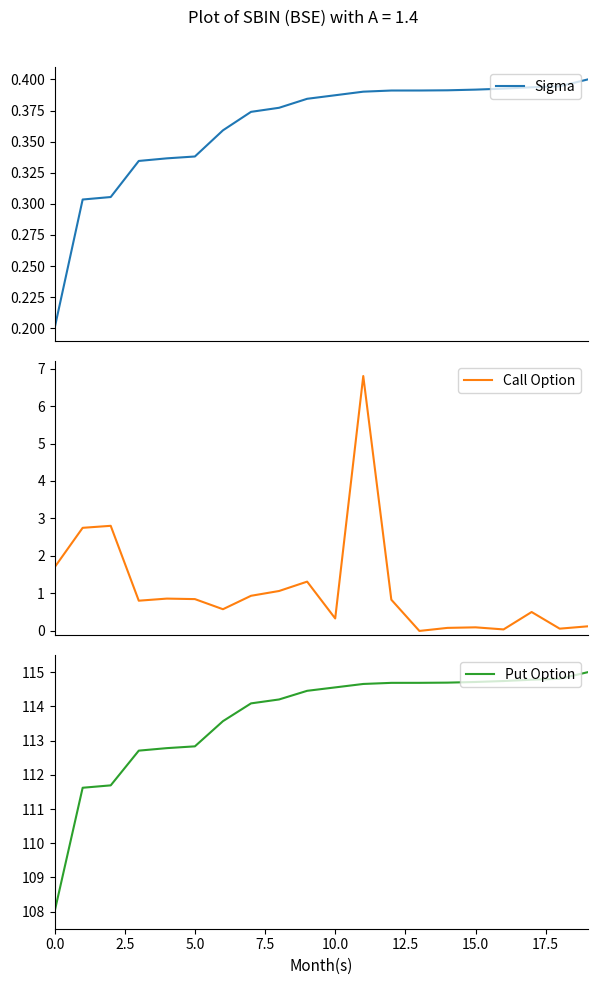

What is the lowest value of the Put Option series?

108.0